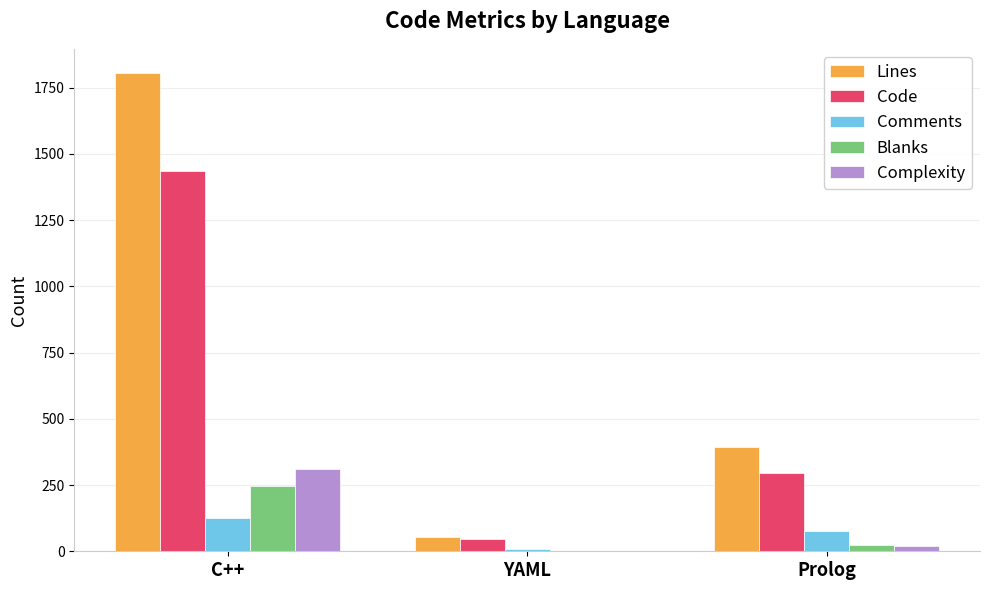

What is the average value of the Complexity series?

109